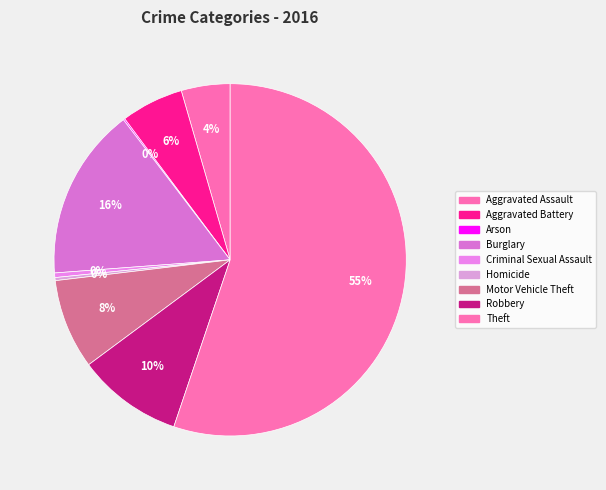

True or false: Criminal Sexual Assault accounts for 10% of the total.

False